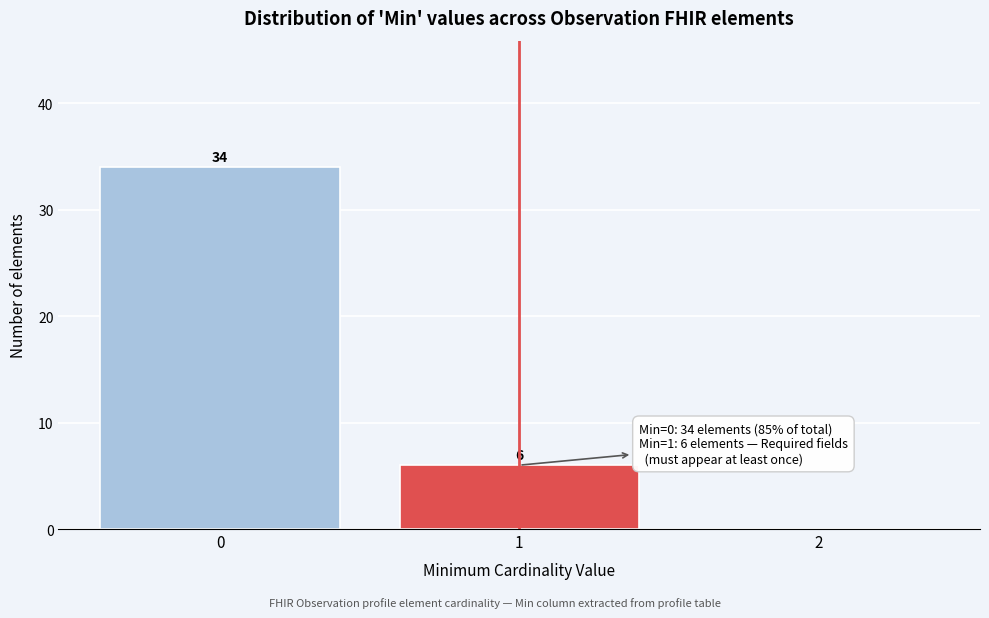

Which range on the x-axis has the tallest bar?

-0.5 to 0.5